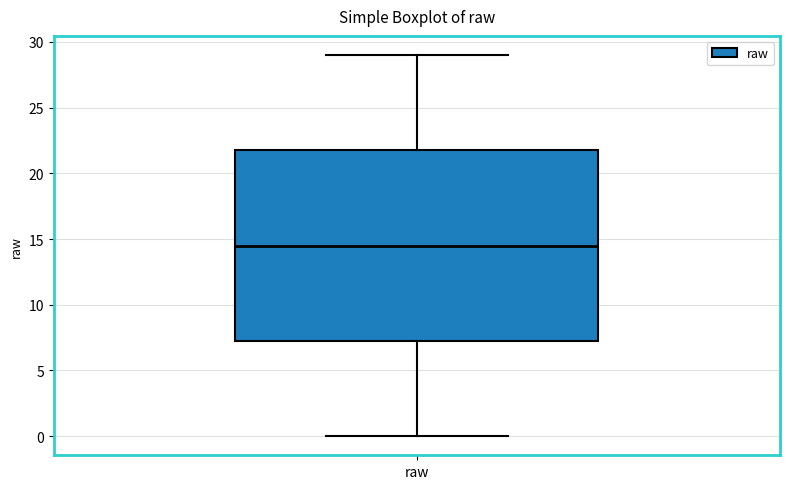

Where does the lower whisker of the box for raw end on the y-axis? The values are not printed on the chart, so give them approximately, as read against the axis.

0.0